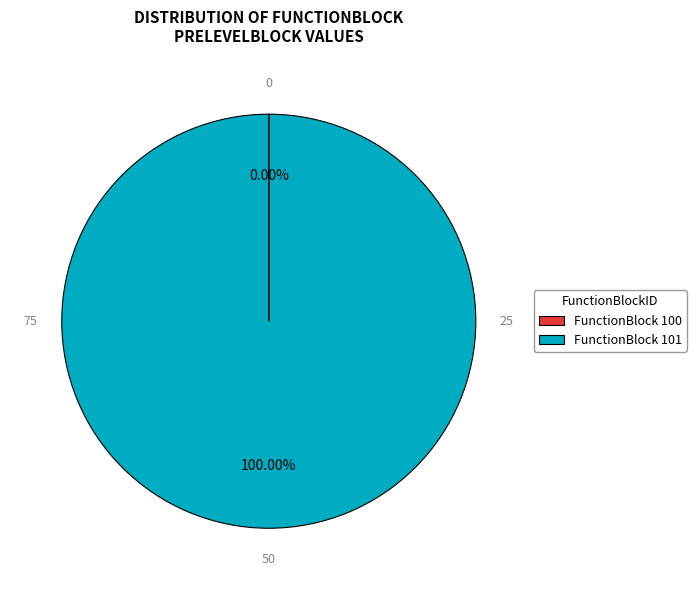

What is the majority slice?

FunctionBlock 101